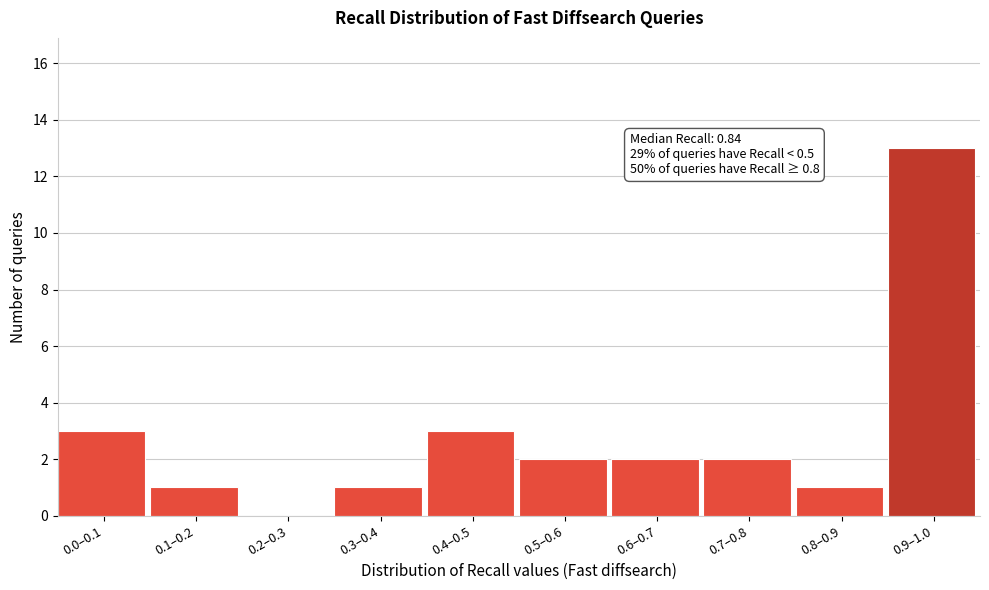

Reading left to right, extract all data points from this chart.

0.0–0.1=3	0.1–0.2=1	0.2–0.3=0	0.3–0.4=1	0.4–0.5=3	0.5–0.6=2	0.6–0.7=2	0.7–0.8=2	0.8–0.9=1	0.9–1.0=13